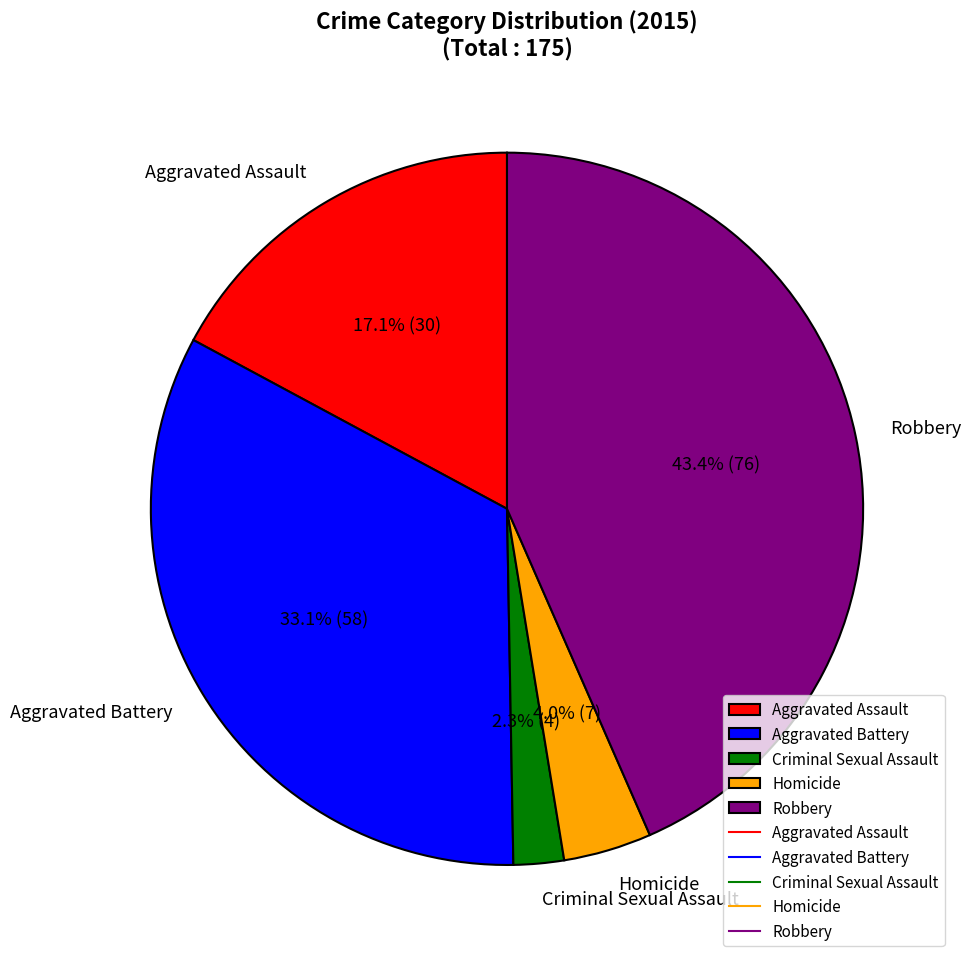

Rank the categories by value from lowest to highest.

Criminal Sexual Assault, Homicide, Aggravated Assault, Aggravated Battery, Robbery